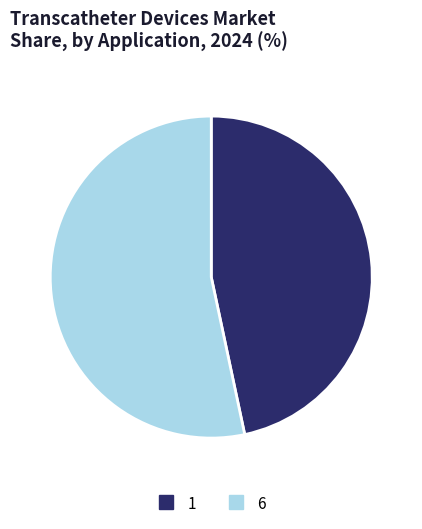

Is 1 the majority of the pie?

No